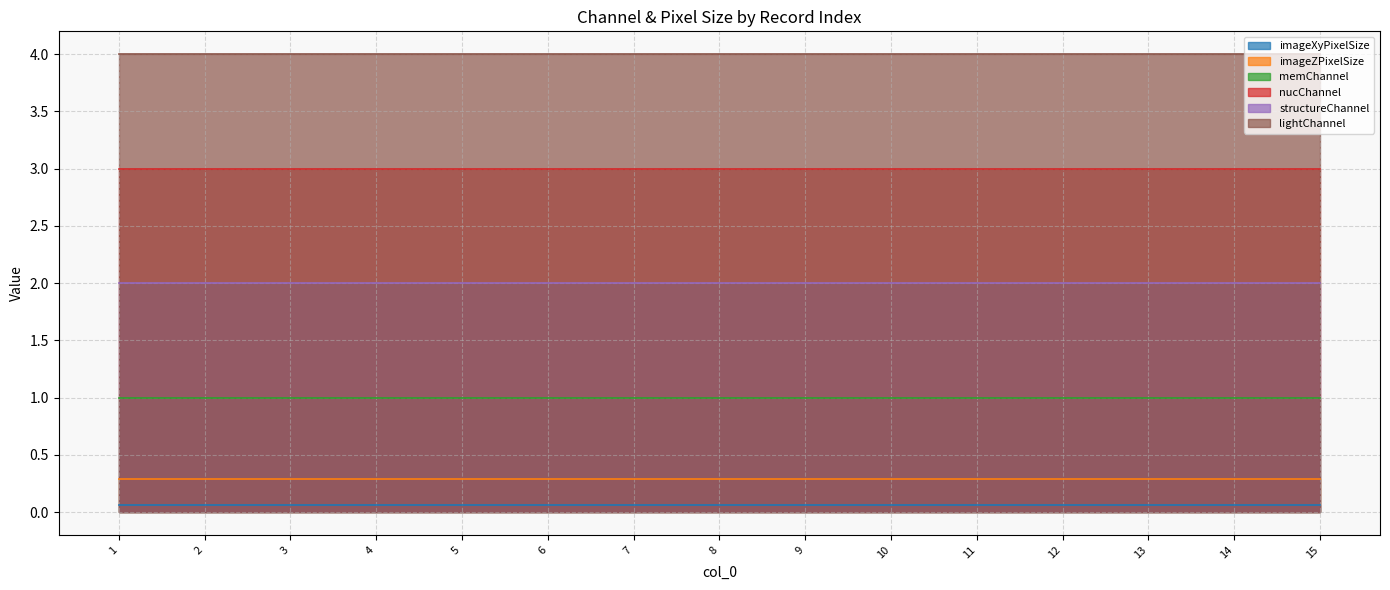

At which category does the chart reach its peak across all series?

1